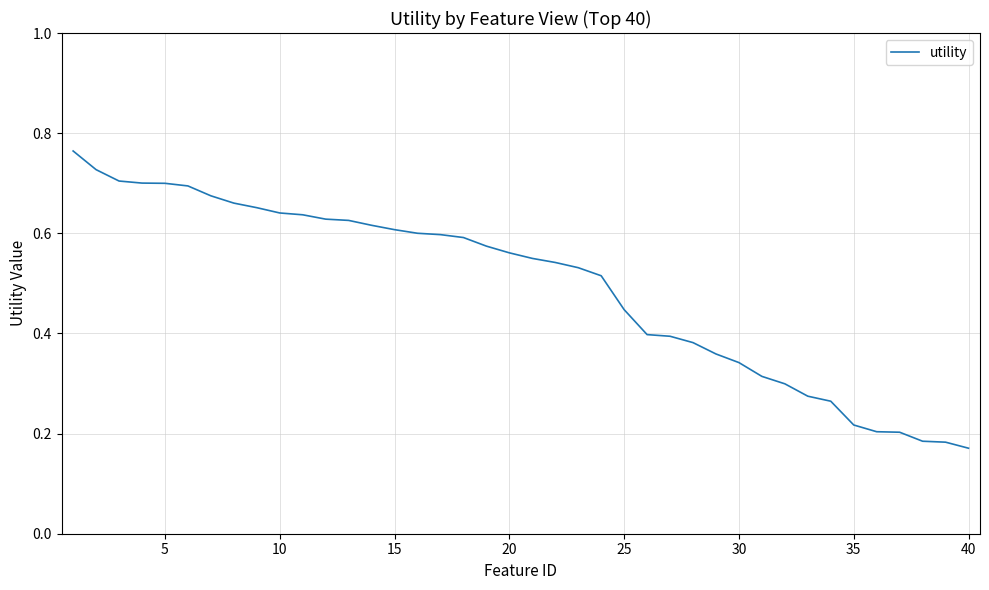

Between 20 and 40, which is larger?

20